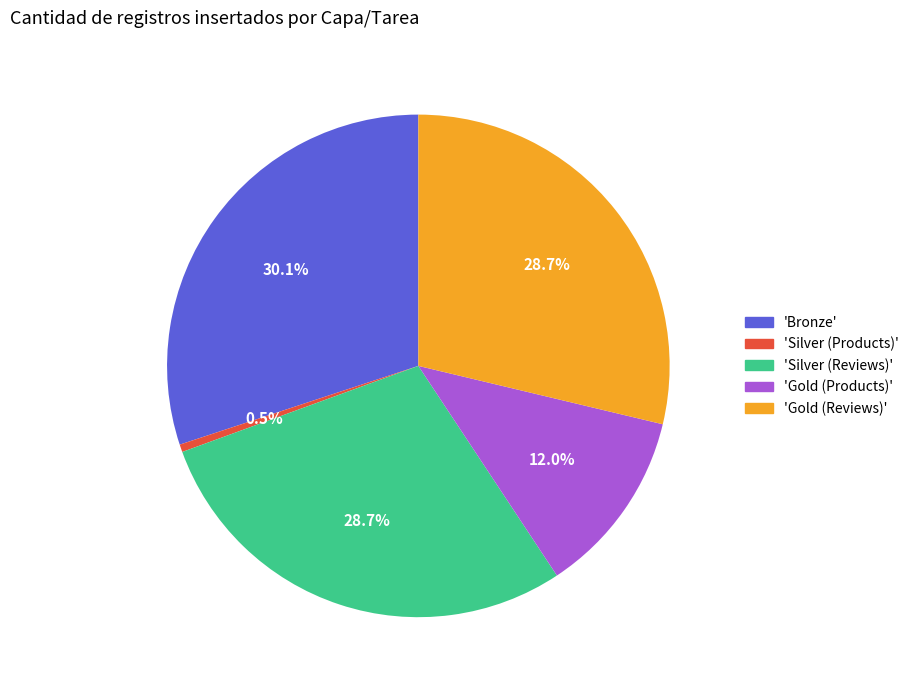

Is there a majority slice in this chart?

No